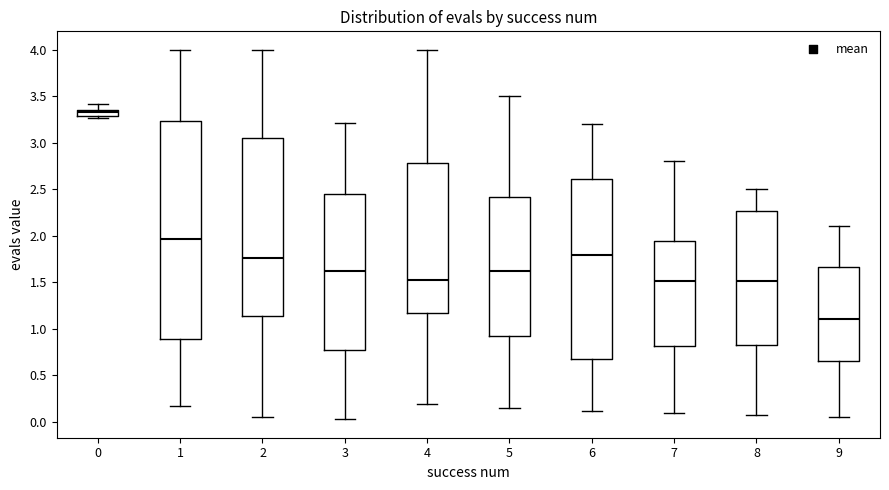

Which box has the lowest median line?

9